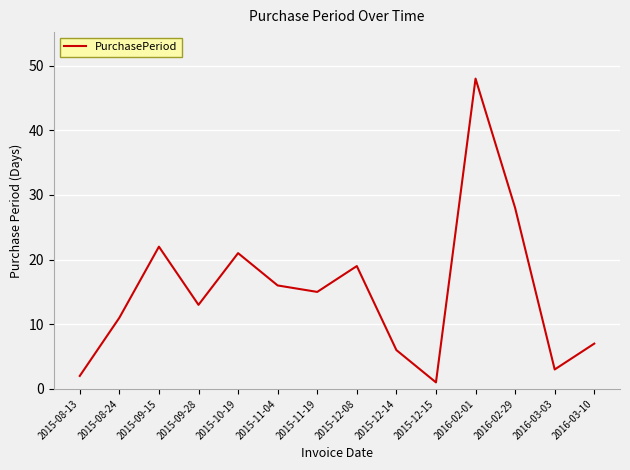

The chart shows a value of 2 at 2015-08-13. True or false?

True